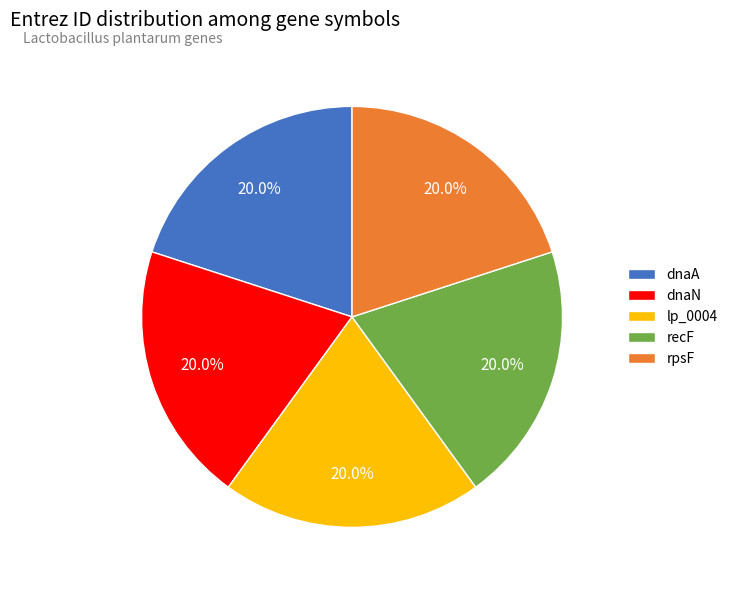

True or false: dnaA accounts for 20% of the total.

True